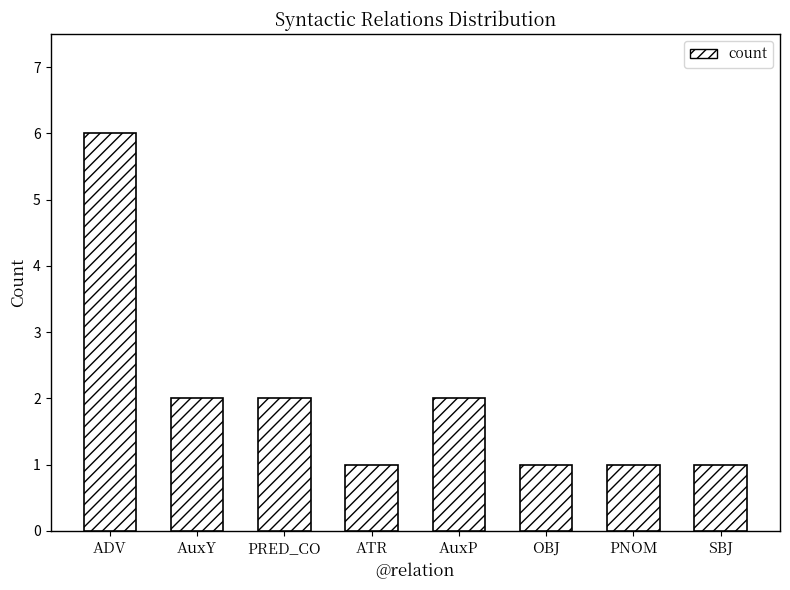

What value does the data have at ADV?

6